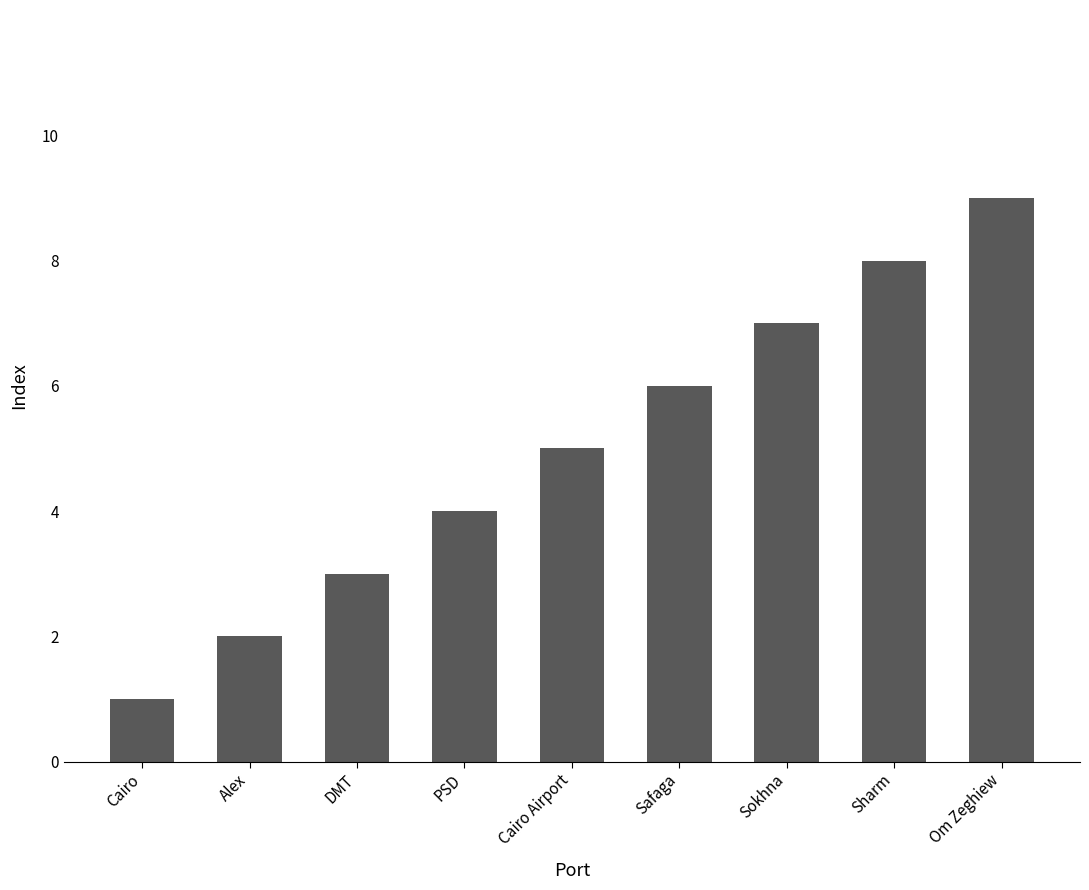

What is the average value?

5